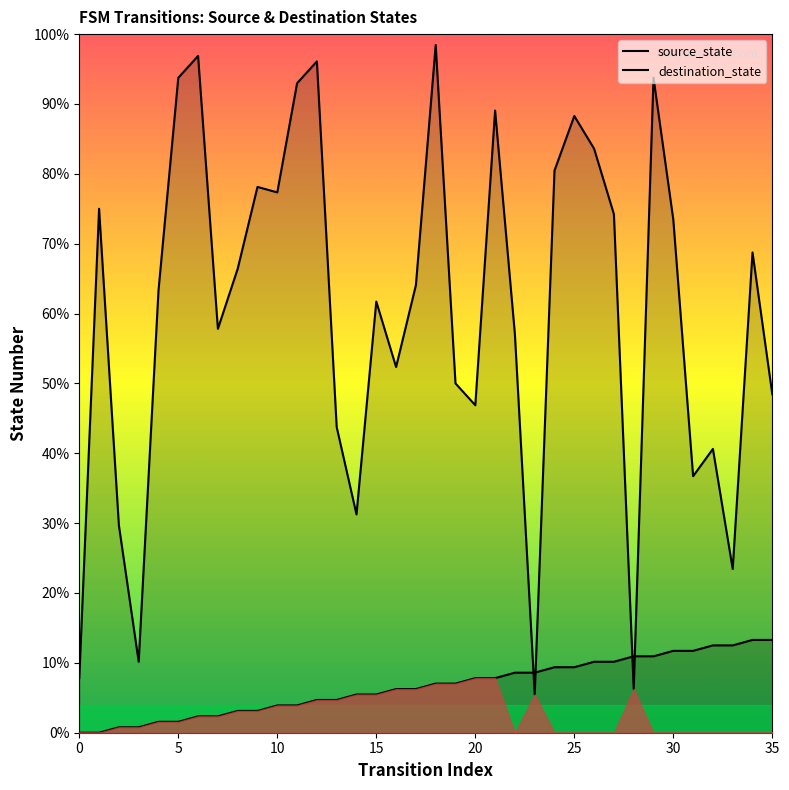

Count the number of data series in this chart.

2